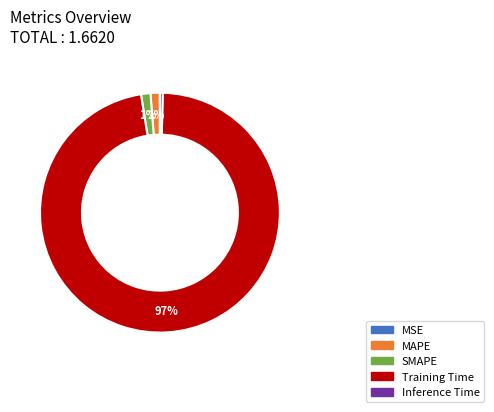

To the nearest percent, what percentage of the pie is SMAPE?

1%